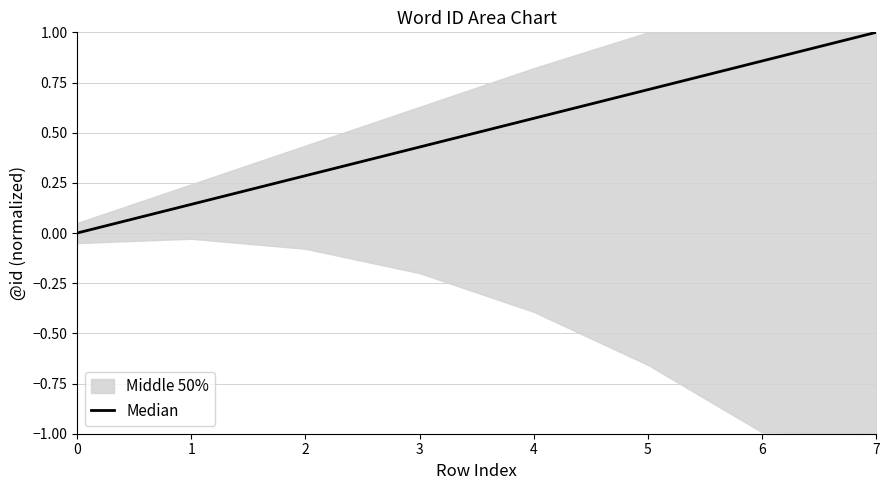

Which category has the highest value across all series?

7